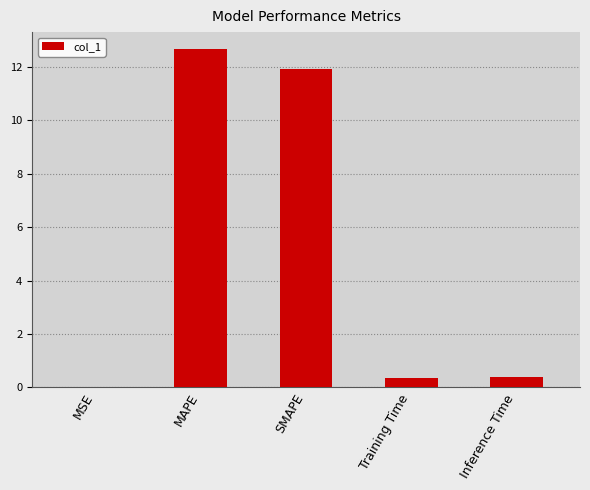

What is the change in value from SMAPE to Training Time?

-11.6